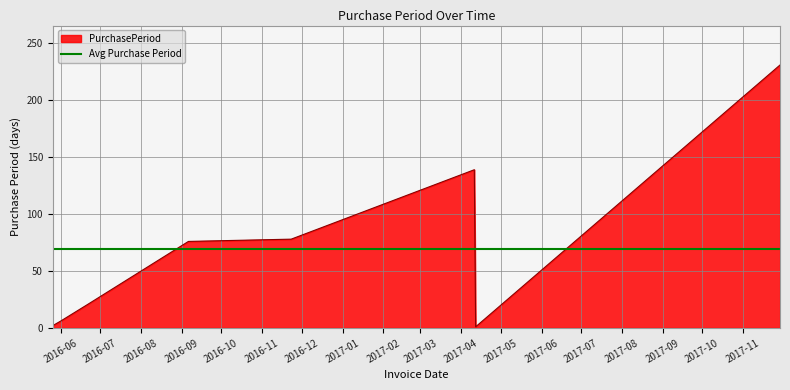

The value at 2017-04-11 is 231. True or false?

False